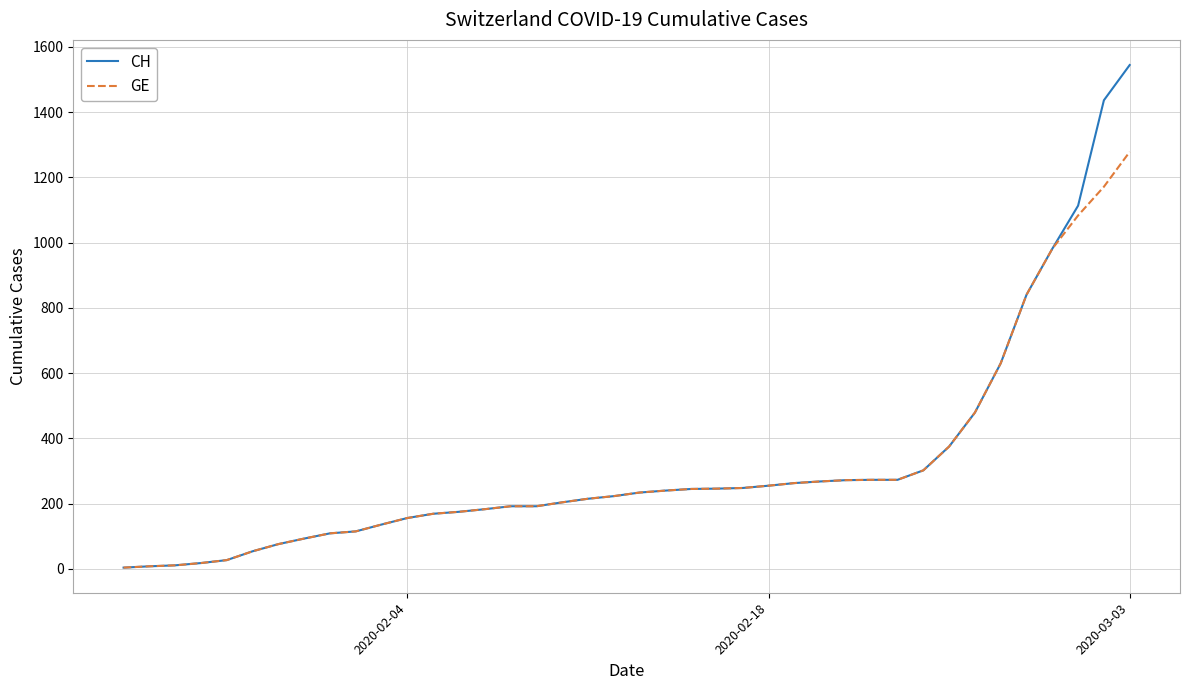

What are all the series names shown in the legend?

CH, GE